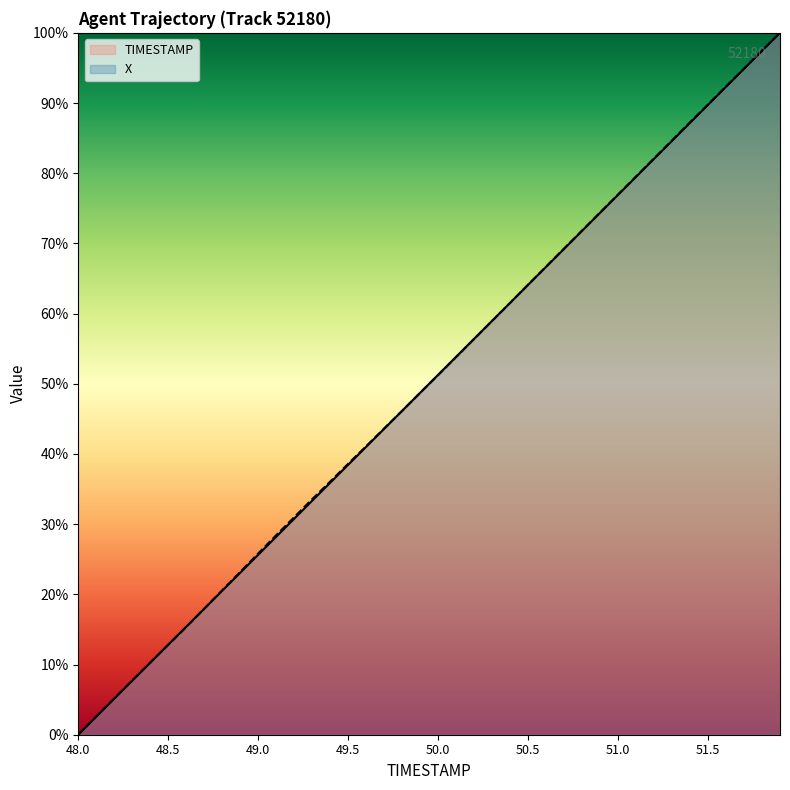

Which label corresponds to the smallest value in the chart?

48.0